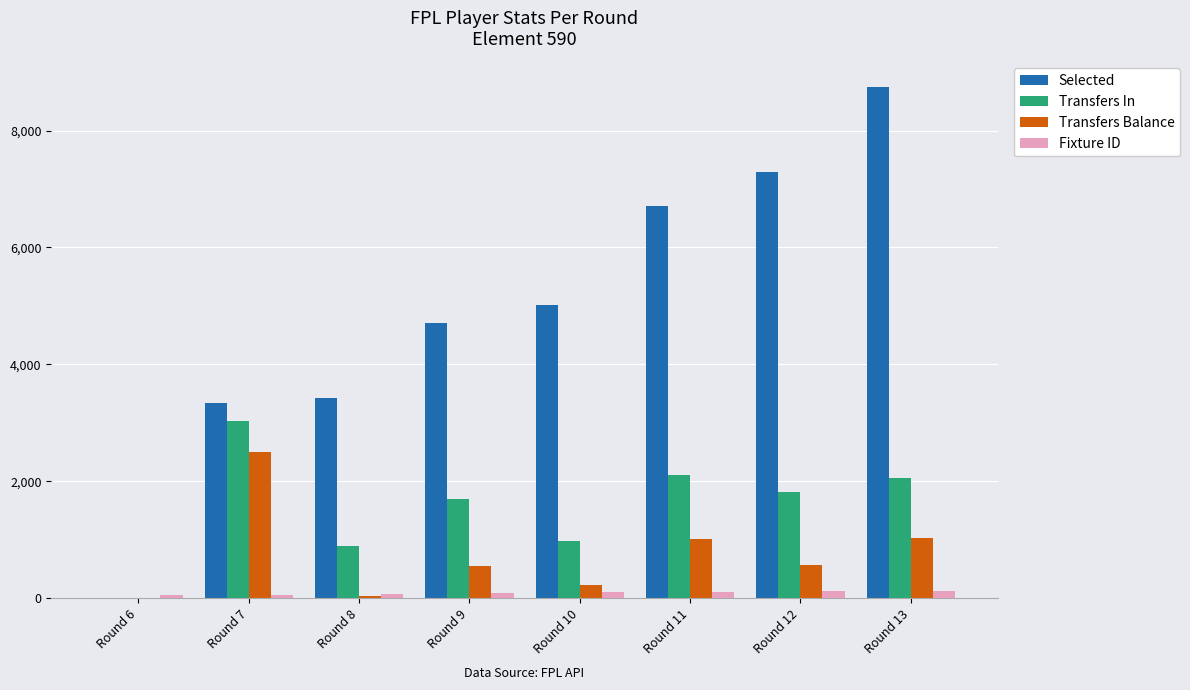

What is the total value across all series at Round 10?

6297